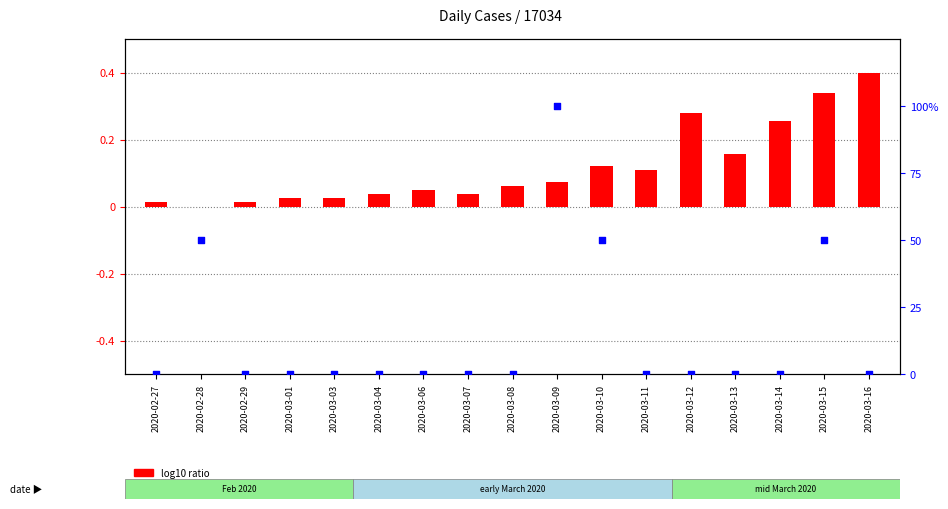

Which series reaches the minimum Y coordinate?

log10 ratio